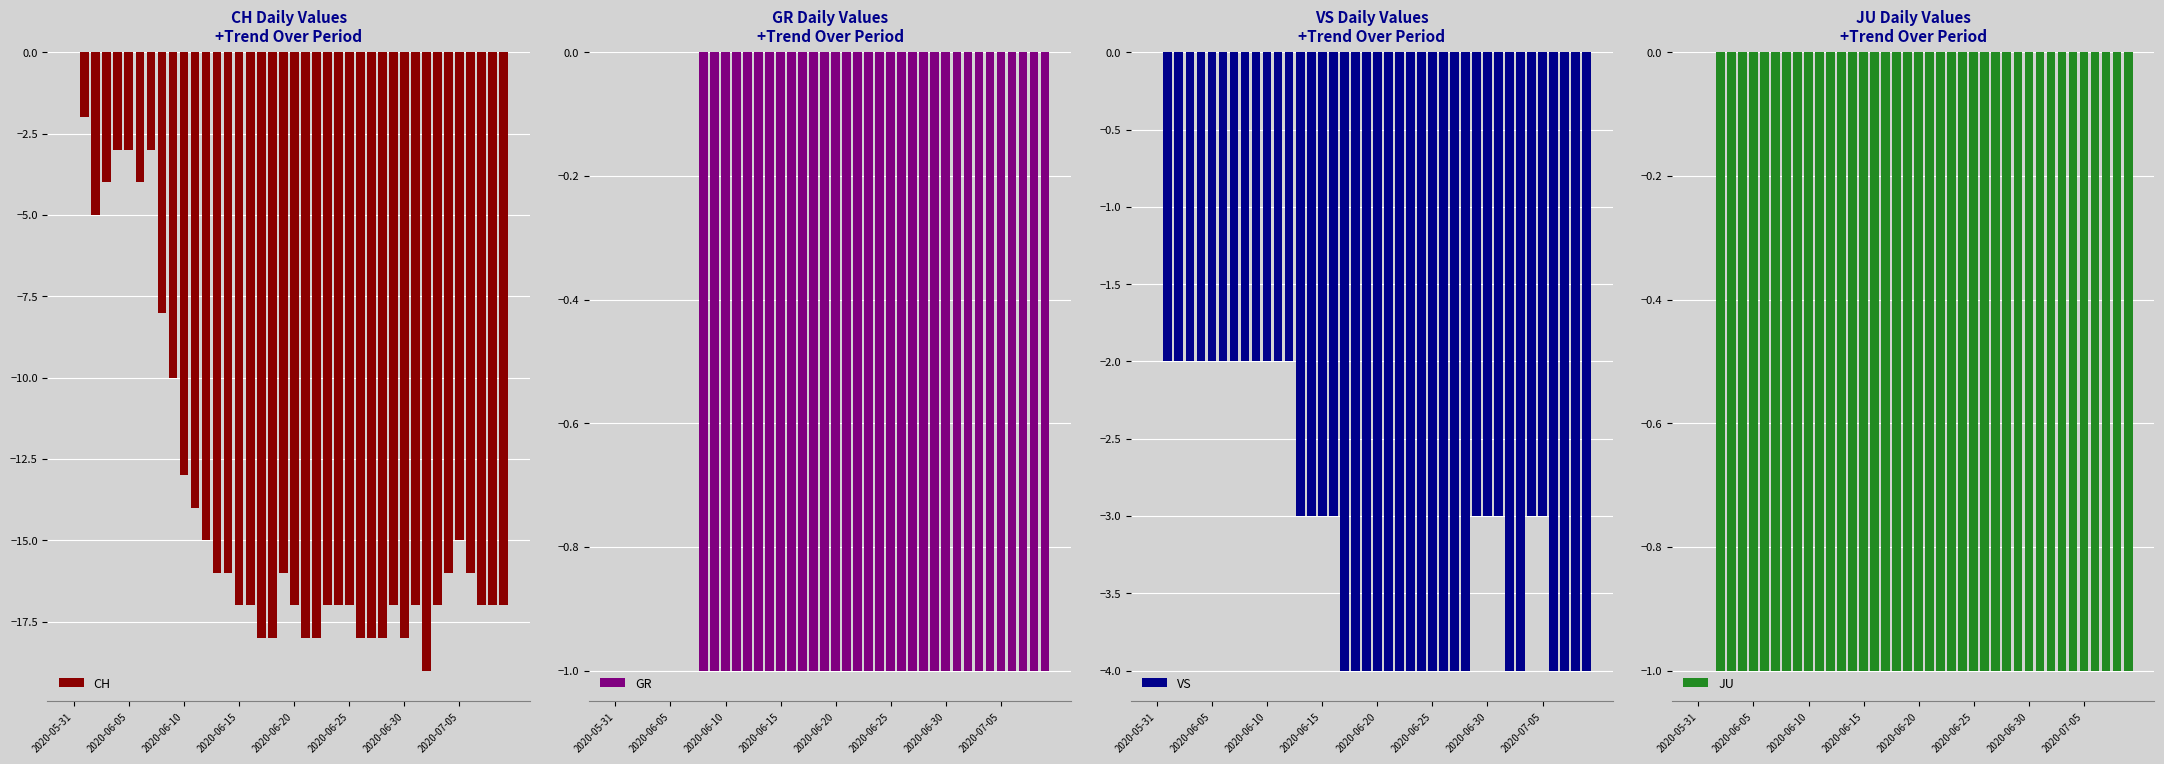

What is the value of the CH bar at the 31st from the left?

-18